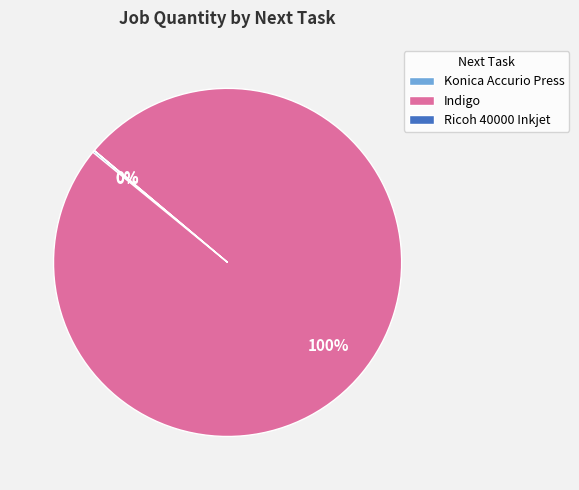

Which category has the biggest portion of the pie?

Indigo